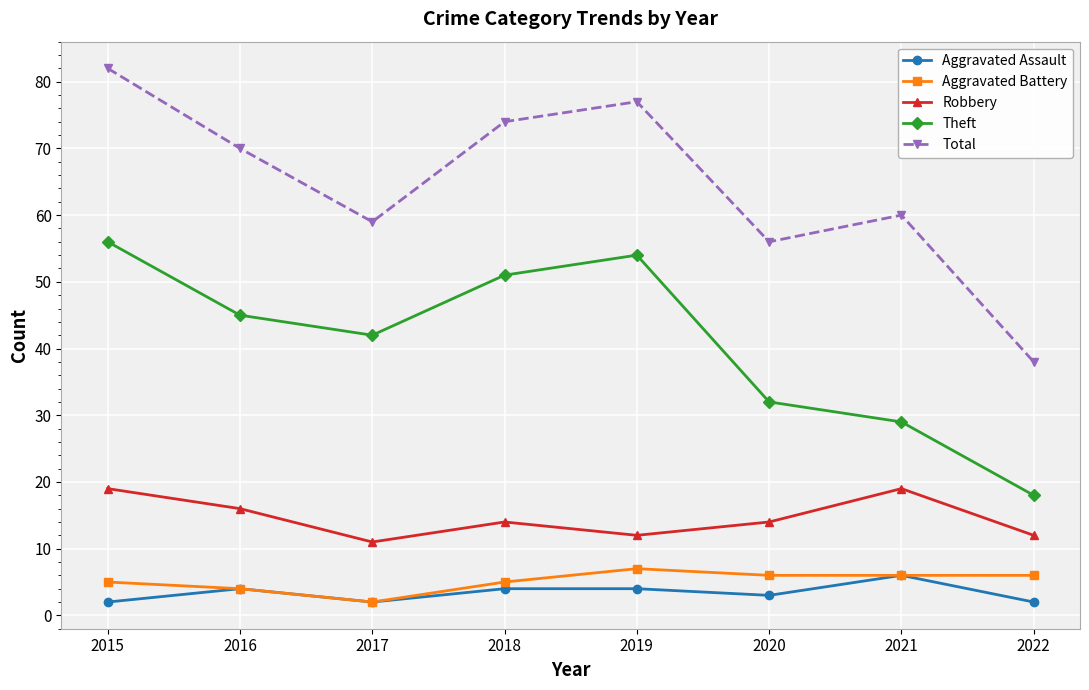

What is the approximate value of Aggravated Assault at 2018?

4